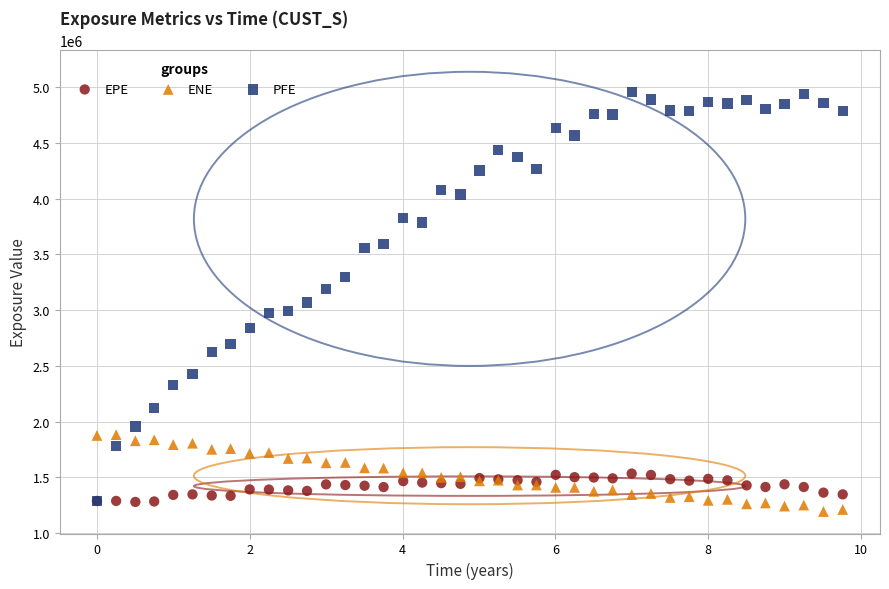

Which series contains the highest Y value?

PFE